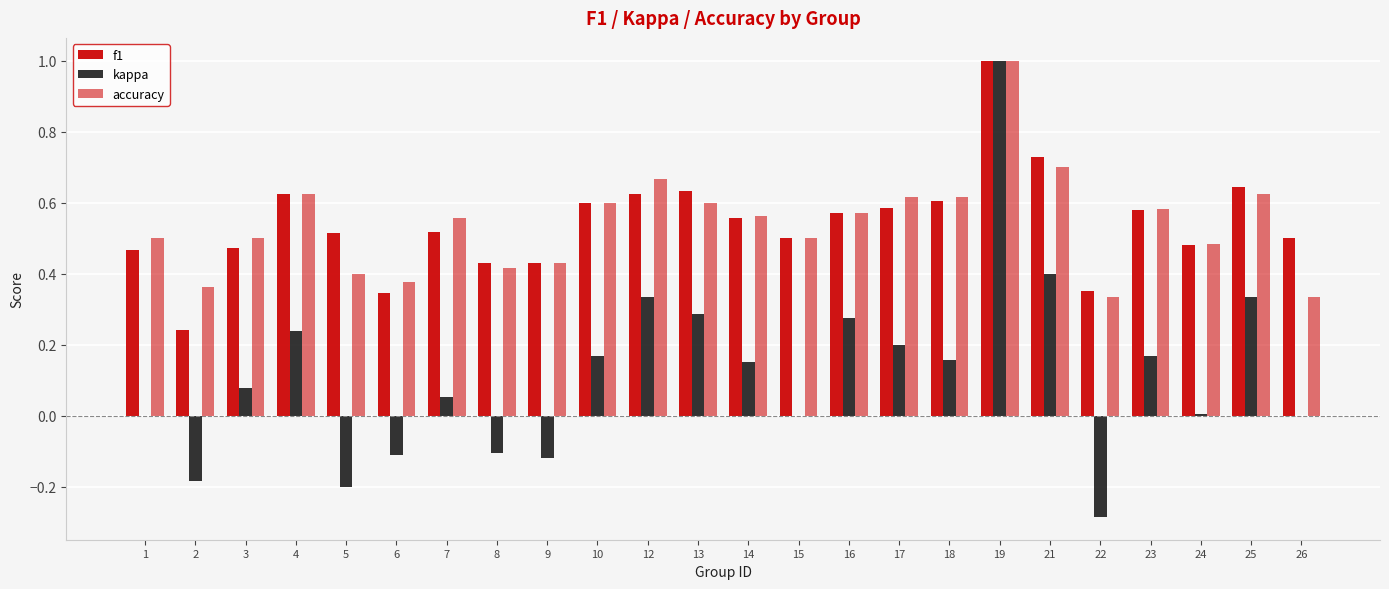

How many data points does each series have?

24